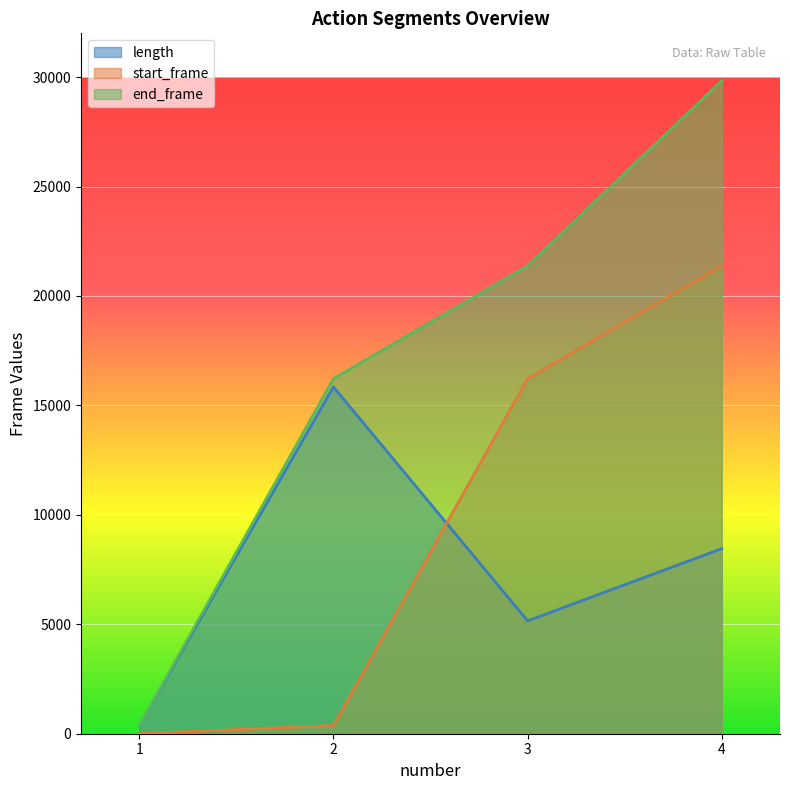

Is it true that start_frame equals 16224 at 3?

True